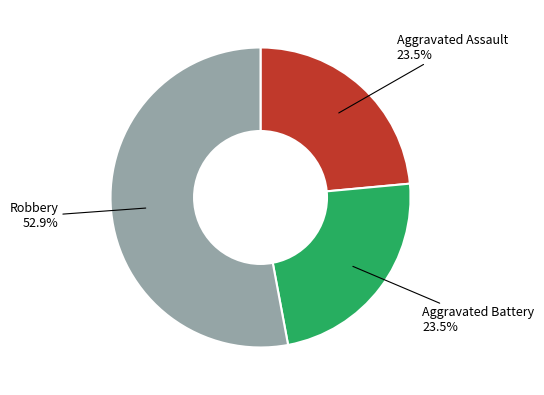

Is there any slice that represents more than half of the pie?

Yes